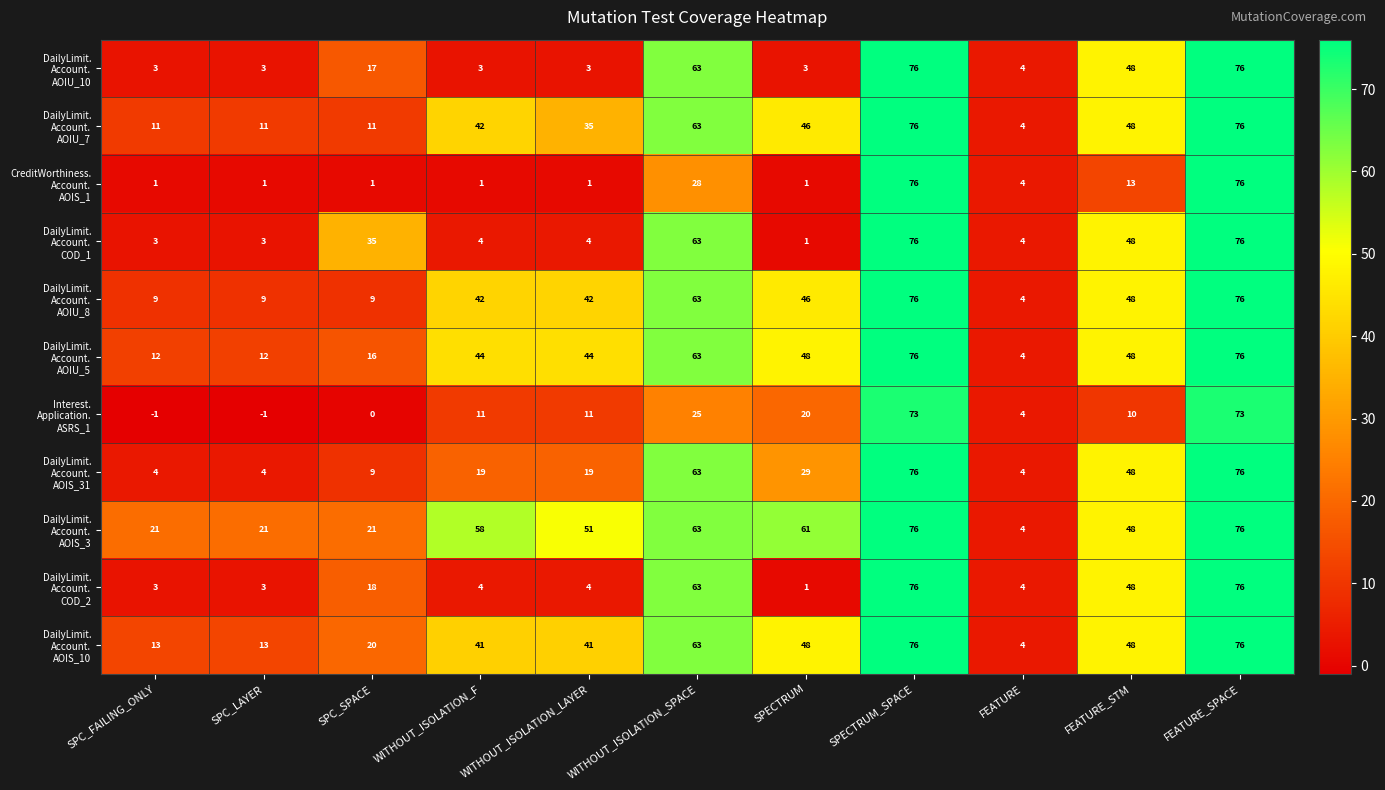

What is the total value across all series at SPECTRUM_SPACE?

833